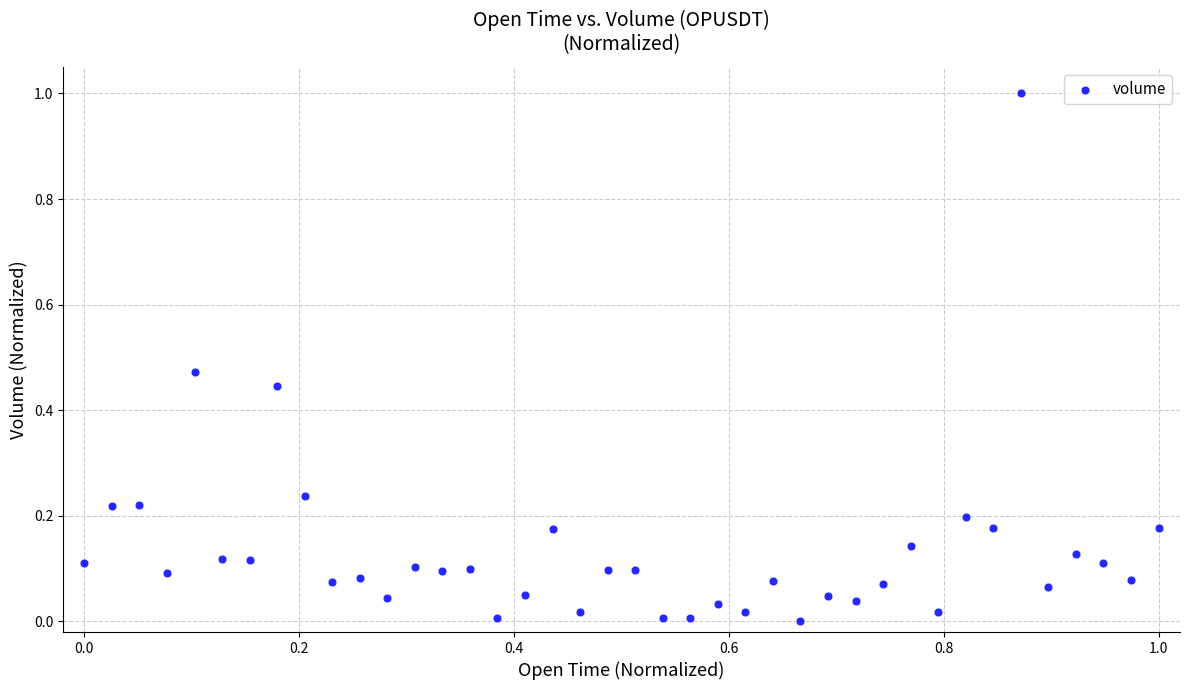

What is the range of Y values (max minus min)?

1.0